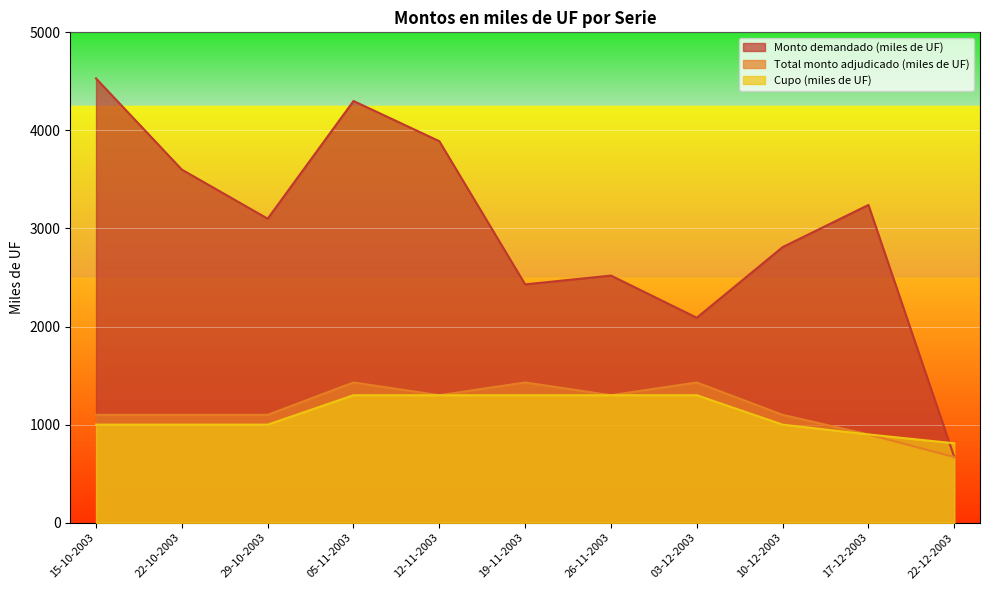

What position from the left is 15-10-2003?

1